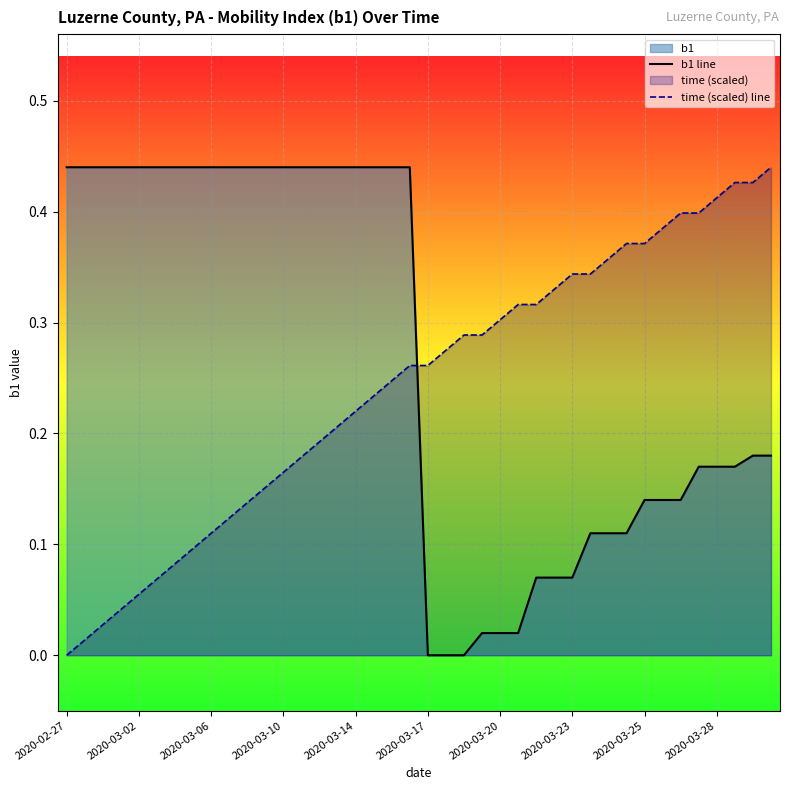

How many values in b1 line are above zero?

37